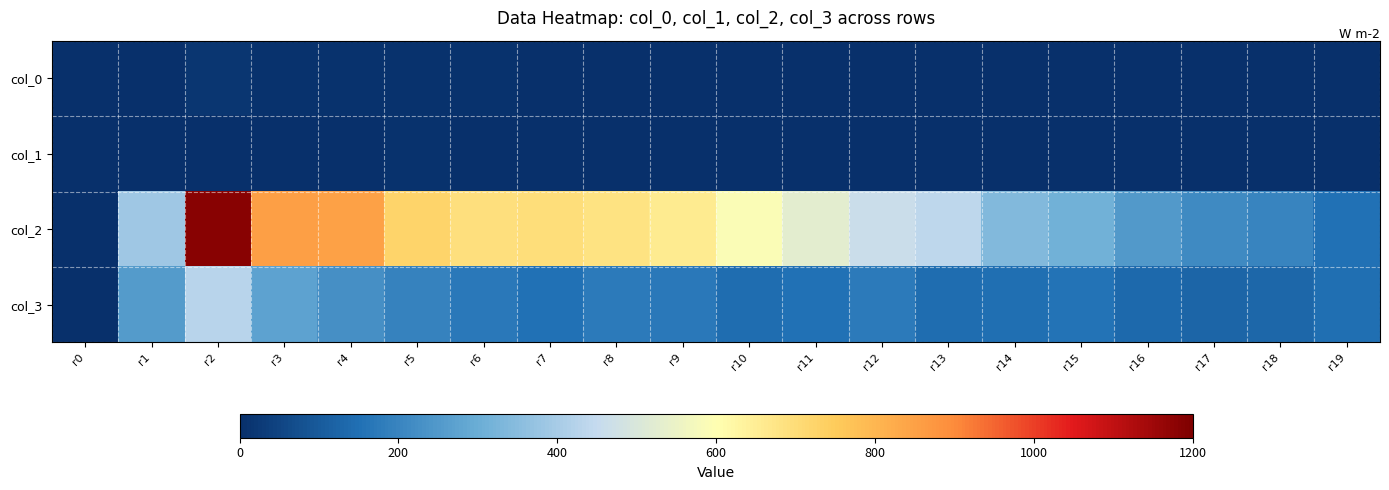

Which has a higher value, r5 or r0?

r5